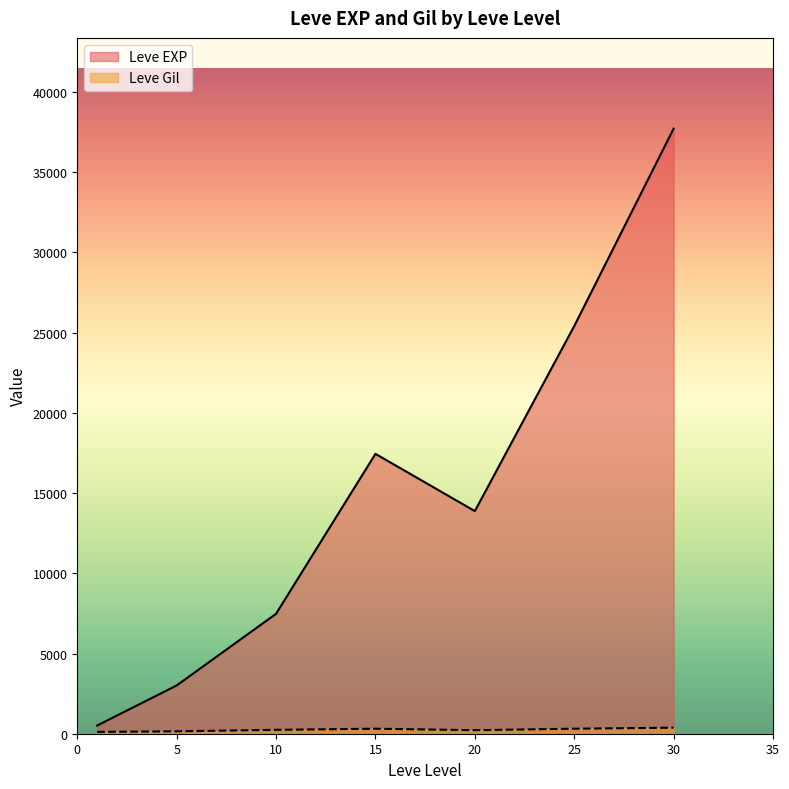

Which series has the largest total across all categories?

Leve EXP